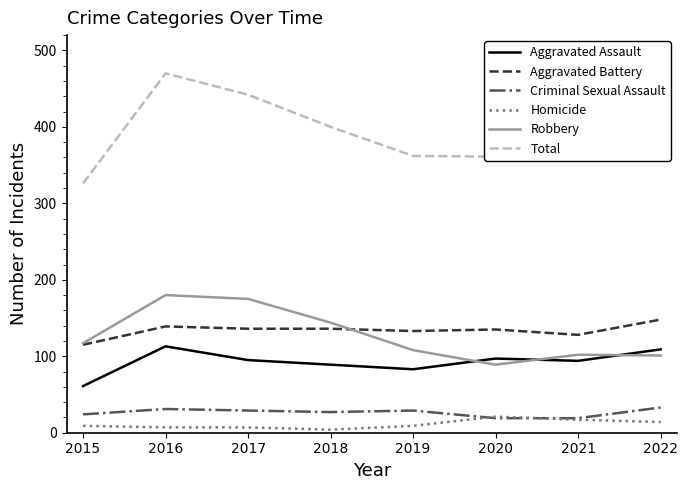

Which series has the largest total across all categories?

Total